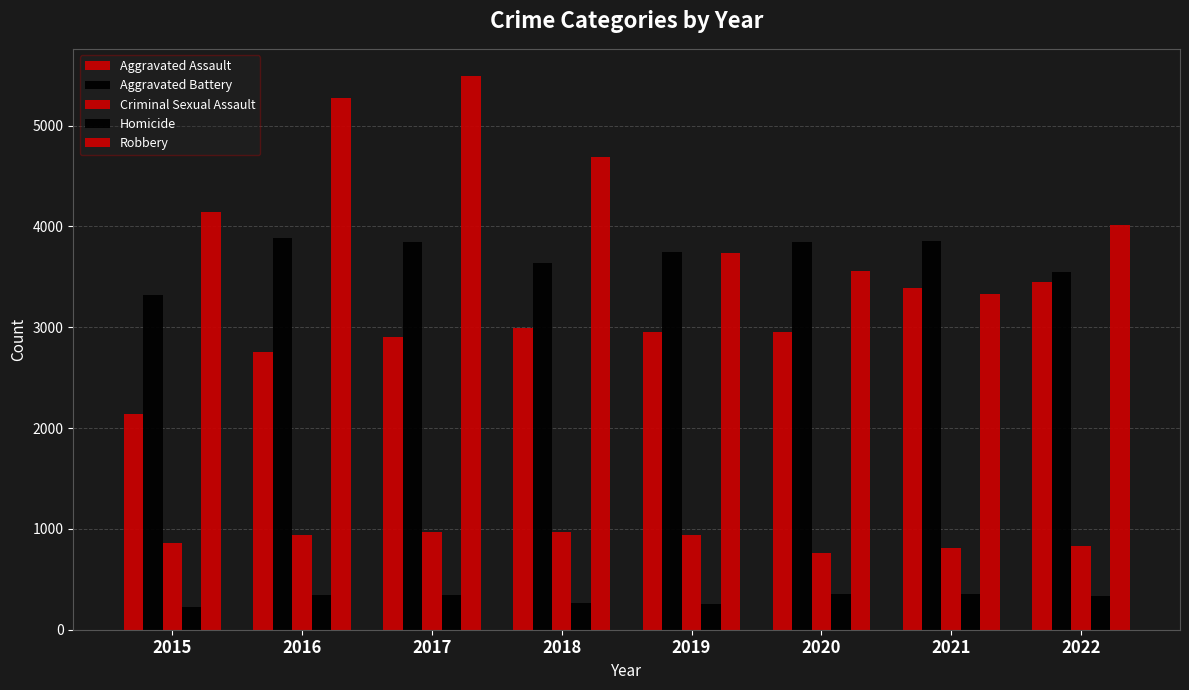

Which series changed the most between 2015 and 2022?

Aggravated Assault